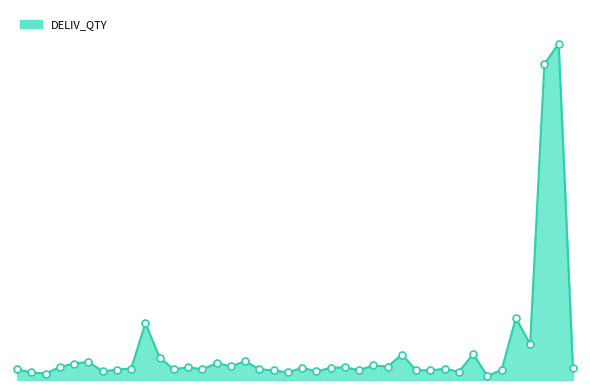

Is this an area chart (filled region under the line)?

Yes